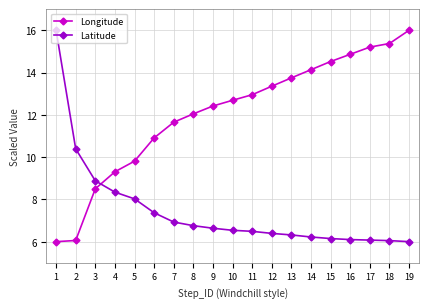

How many intersections are there between Latitude and Longitude?

1